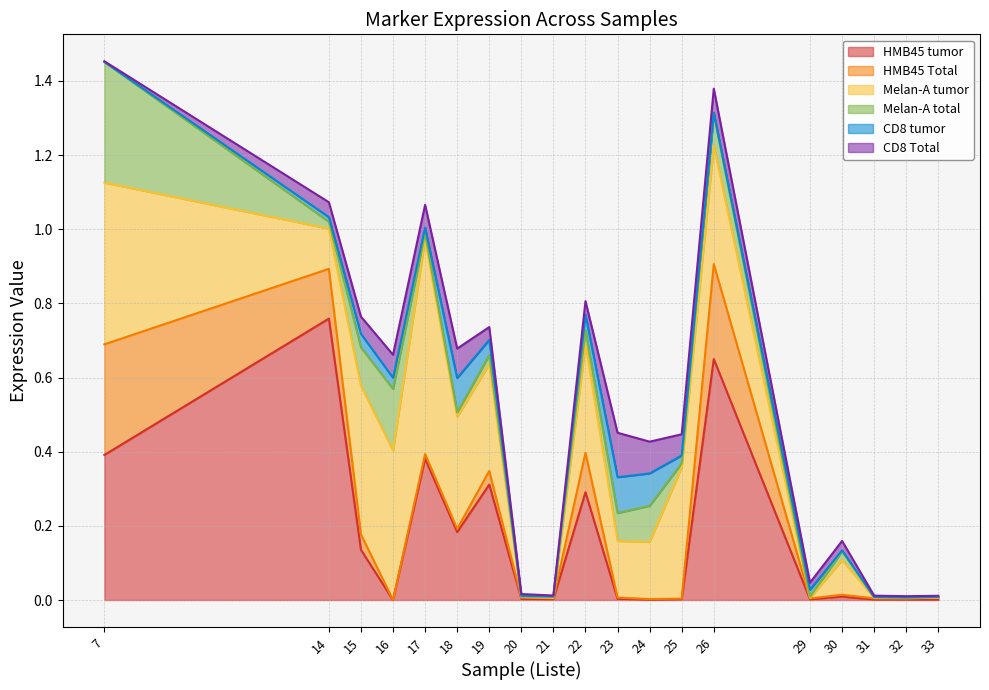

What is the total value across all series at 14?

1.1